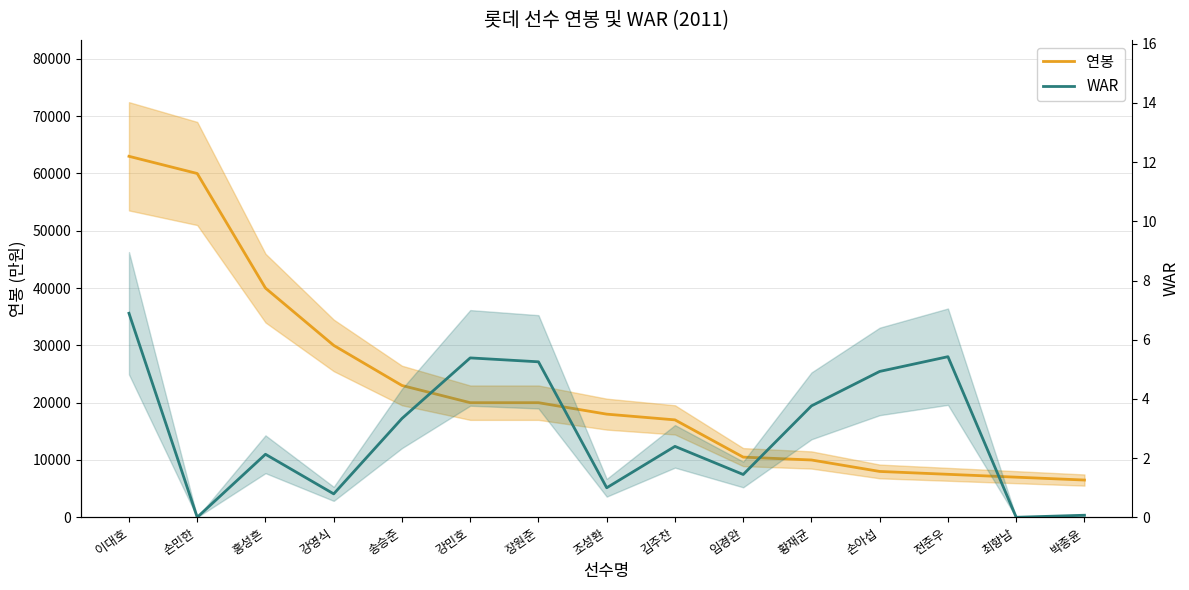

Is the value of 연봉 at 이대호 greater than the value of WAR at 황재균?

Yes